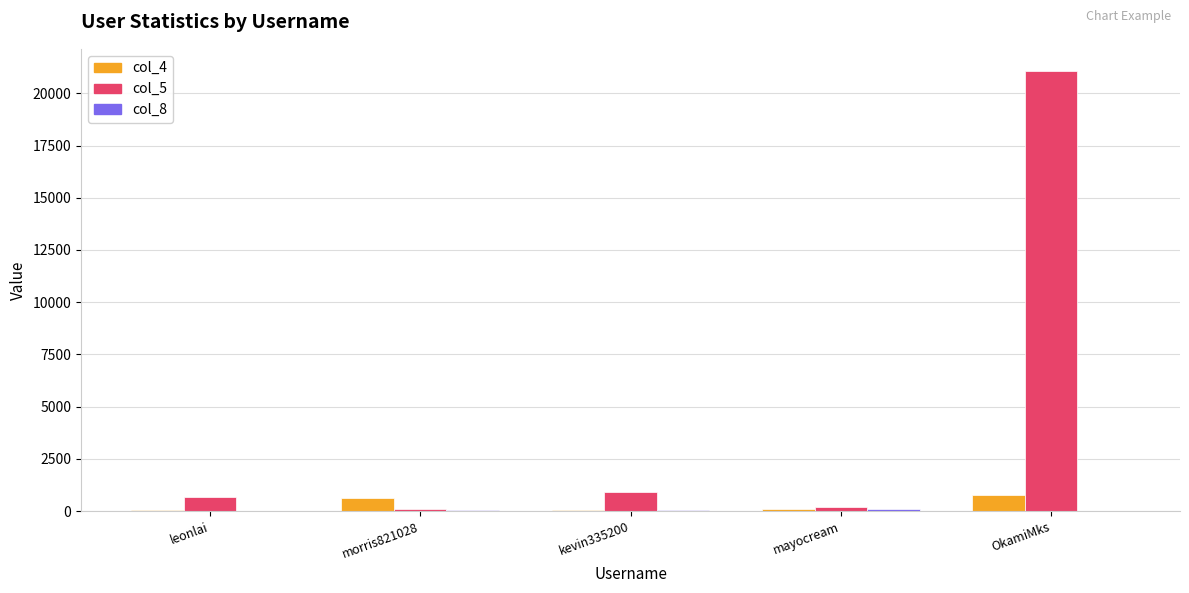

What is the maximum value shown in the chart?

21074